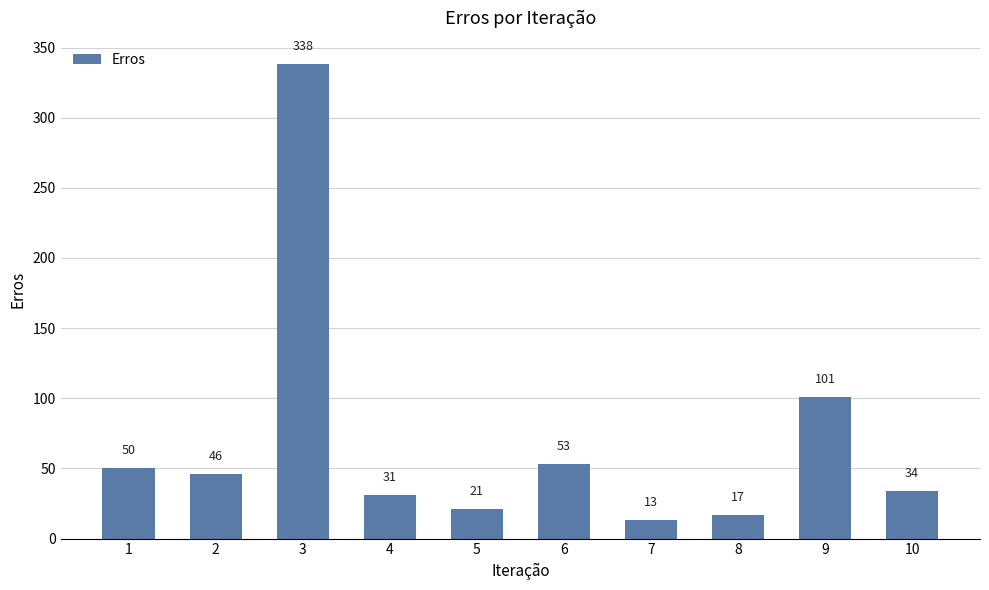

What is the value of the 8th bar from the left?

17